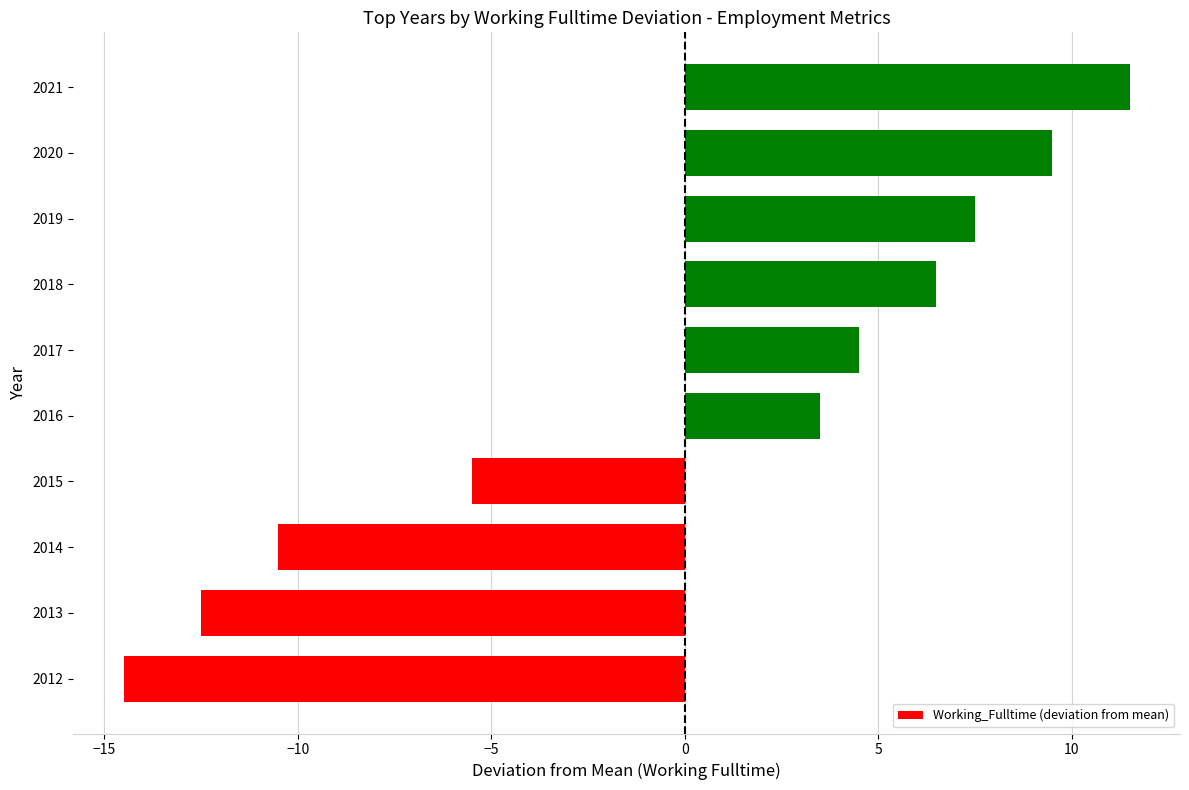

Reading top to bottom, what are all the values shown in this chart?

2021=11.5	2020=9.5	2019=7.5	2018=6.5	2017=4.5	2016=3.5	2015=-5.5	2014=-10.5	2013=-12.5	2012=-14.5